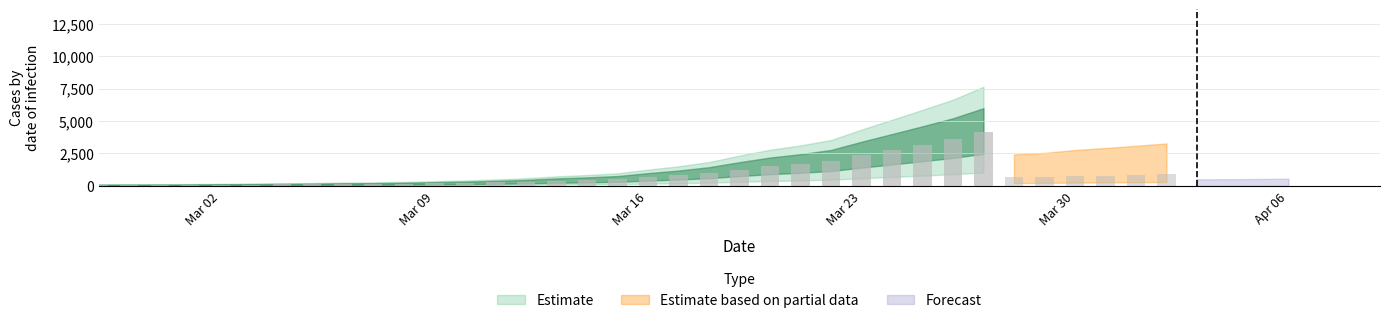

Where is the data nearest to the value 3533?

2020-03-26